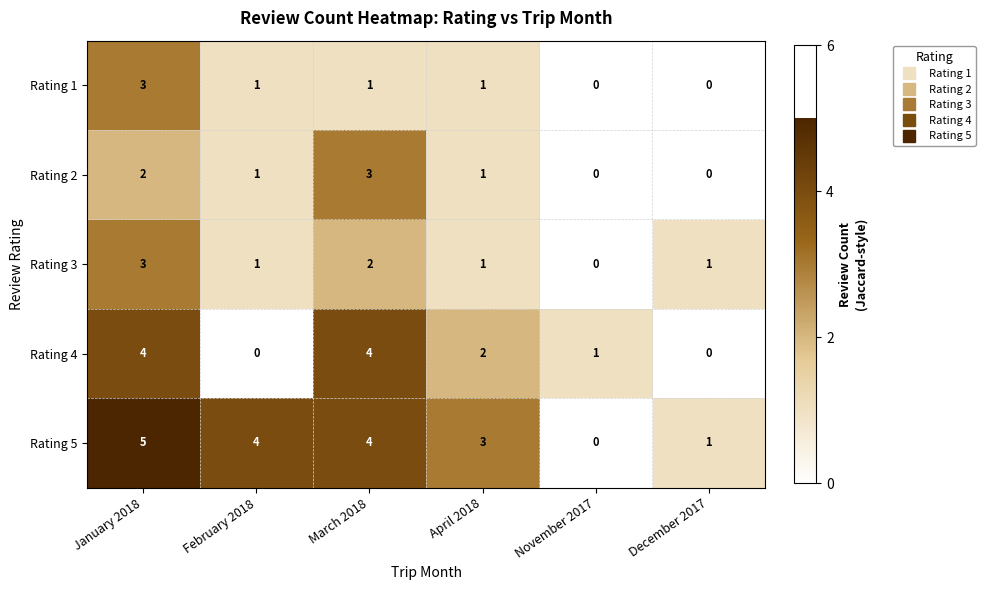

Reading left to right, what are all the values shown in this chart?

Rating 1: 3	1	1	1	0	0
Rating 2: 2	1	3	1	0	0
Rating 3: 3	1	2	1	0	1
Rating 4: 4	0	4	2	1	0
Rating 5: 5	4	4	3	0	1